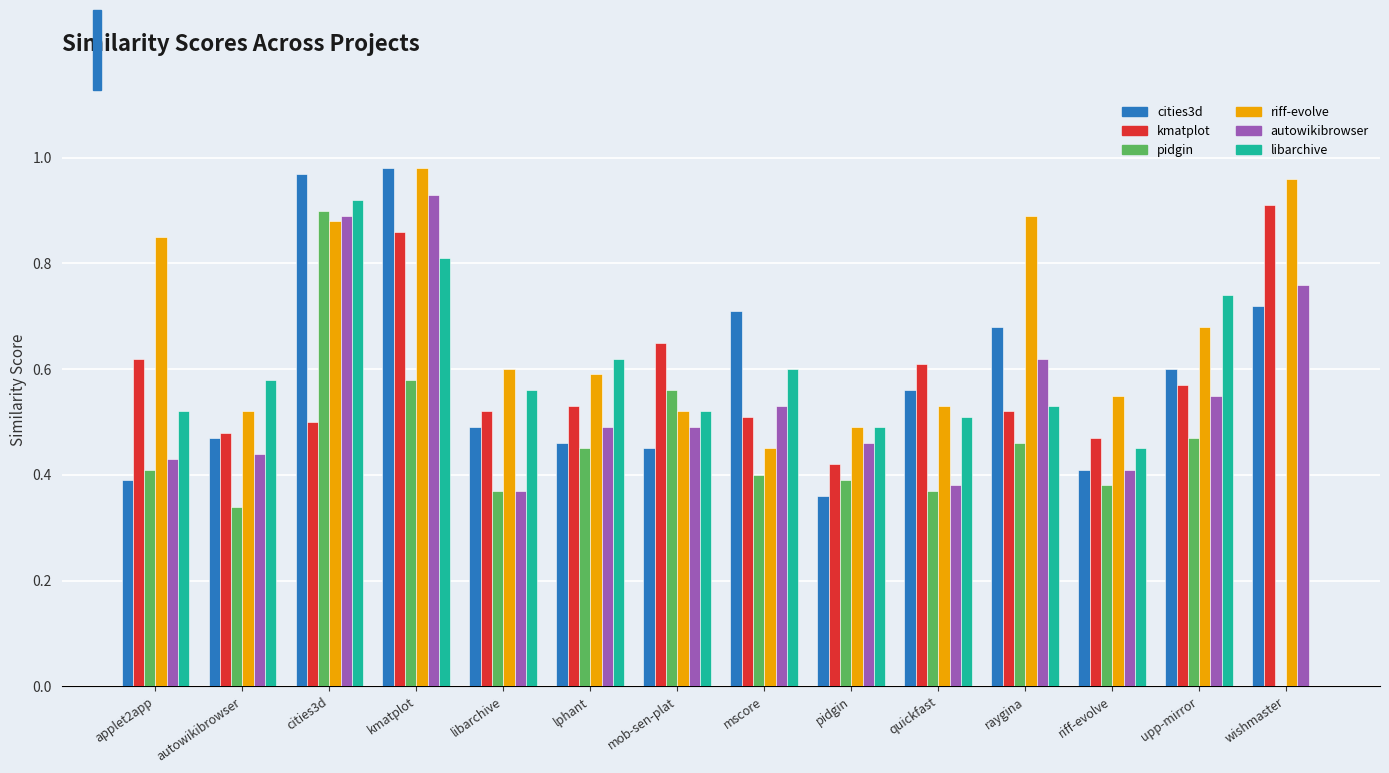

What is the total value across all series at applet2app?

3.2